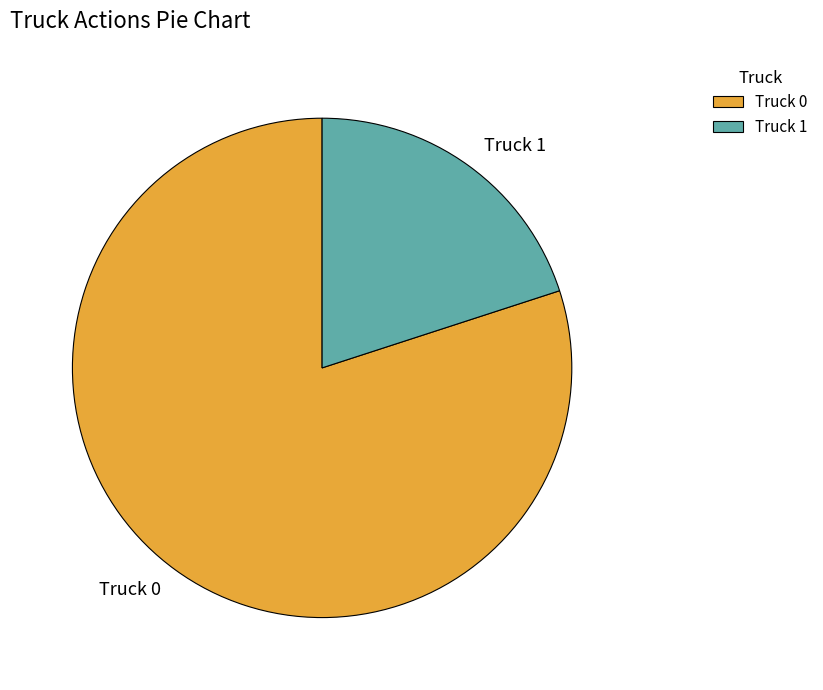

Approximately how many times larger is the value at Truck 0 compared to Truck 1?

4.0